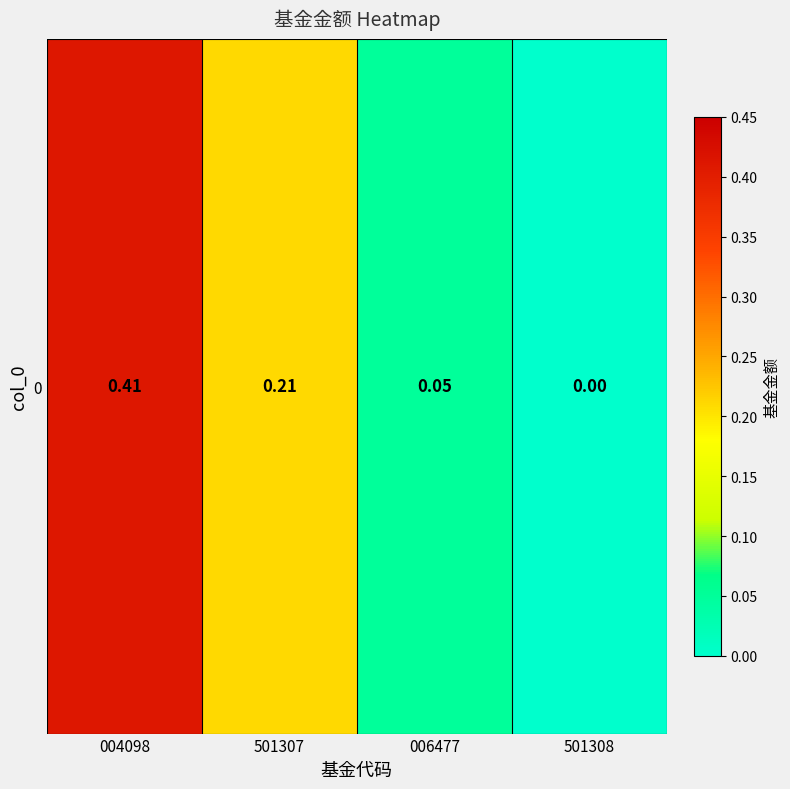

The chart shows a value of 0.1 at 006477. True or false?

False